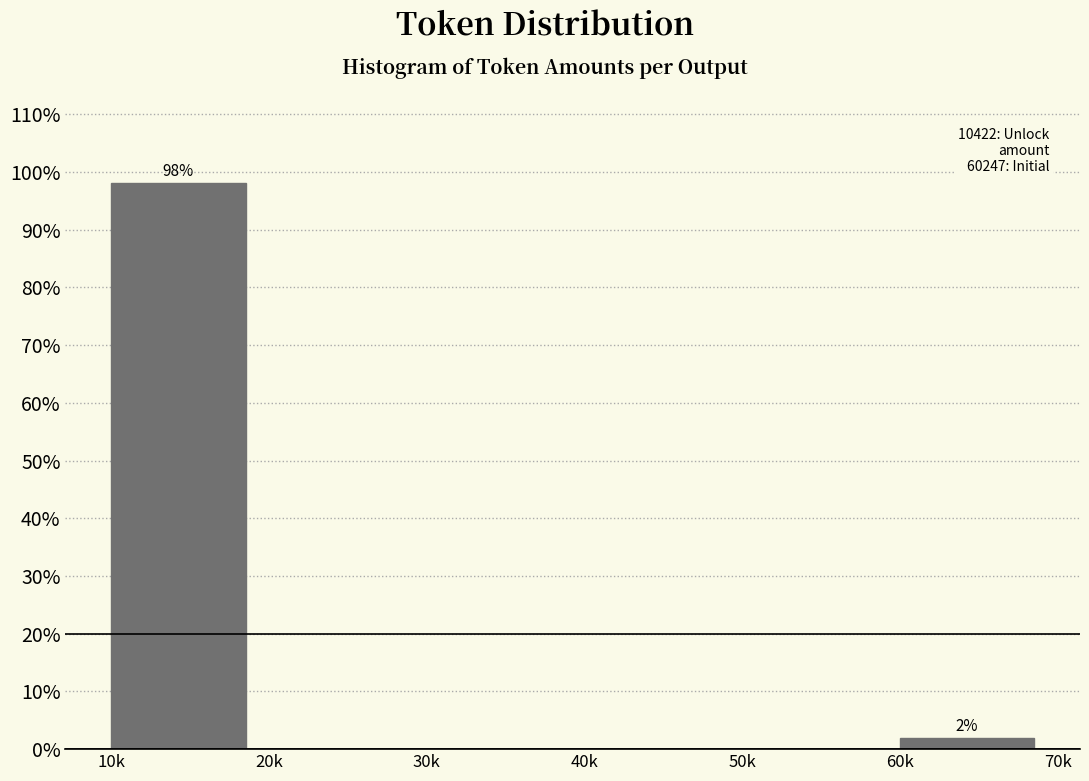

Reading right to left, what are all the values shown in this chart?

60k=1.9	50k=0.0	40k=0.0	30k=0.0	20k=0.0	10k=98.1